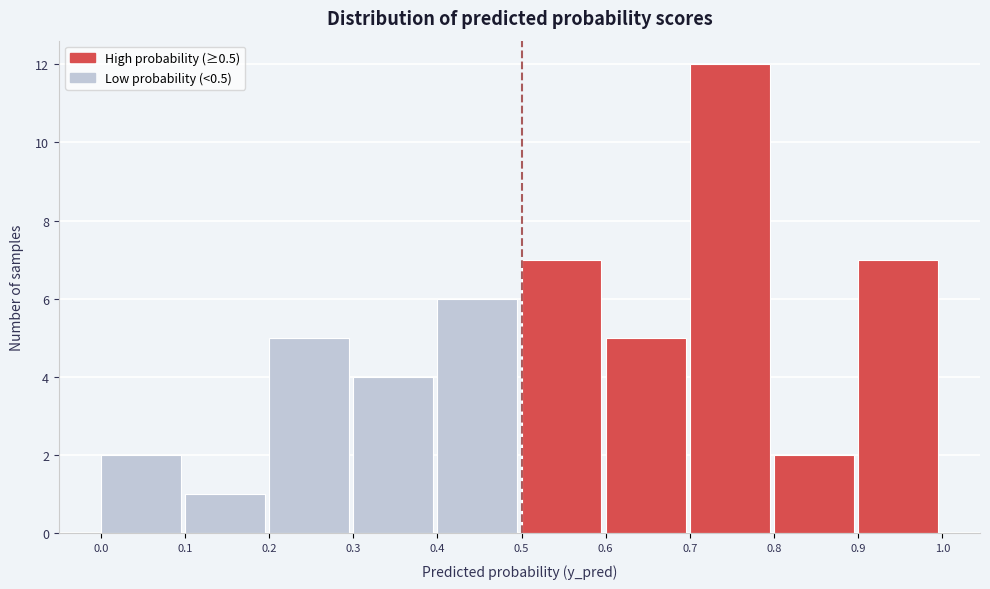

Reading left to right, transcribe this chart: for each bar, give the range it covers on the x-axis and its height. The values are not printed on the chart, so give them approximately, as read against the axis.

0.0 to 0.1: 2
0.1 to 0.2: 1
0.2 to 0.3: 5
0.3 to 0.4: 4
0.4 to 0.5: 6
0.5 to 0.6: 7
0.6 to 0.7: 5
0.7 to 0.8: 12
0.8 to 0.9: 2
0.9 to 1.0: 7